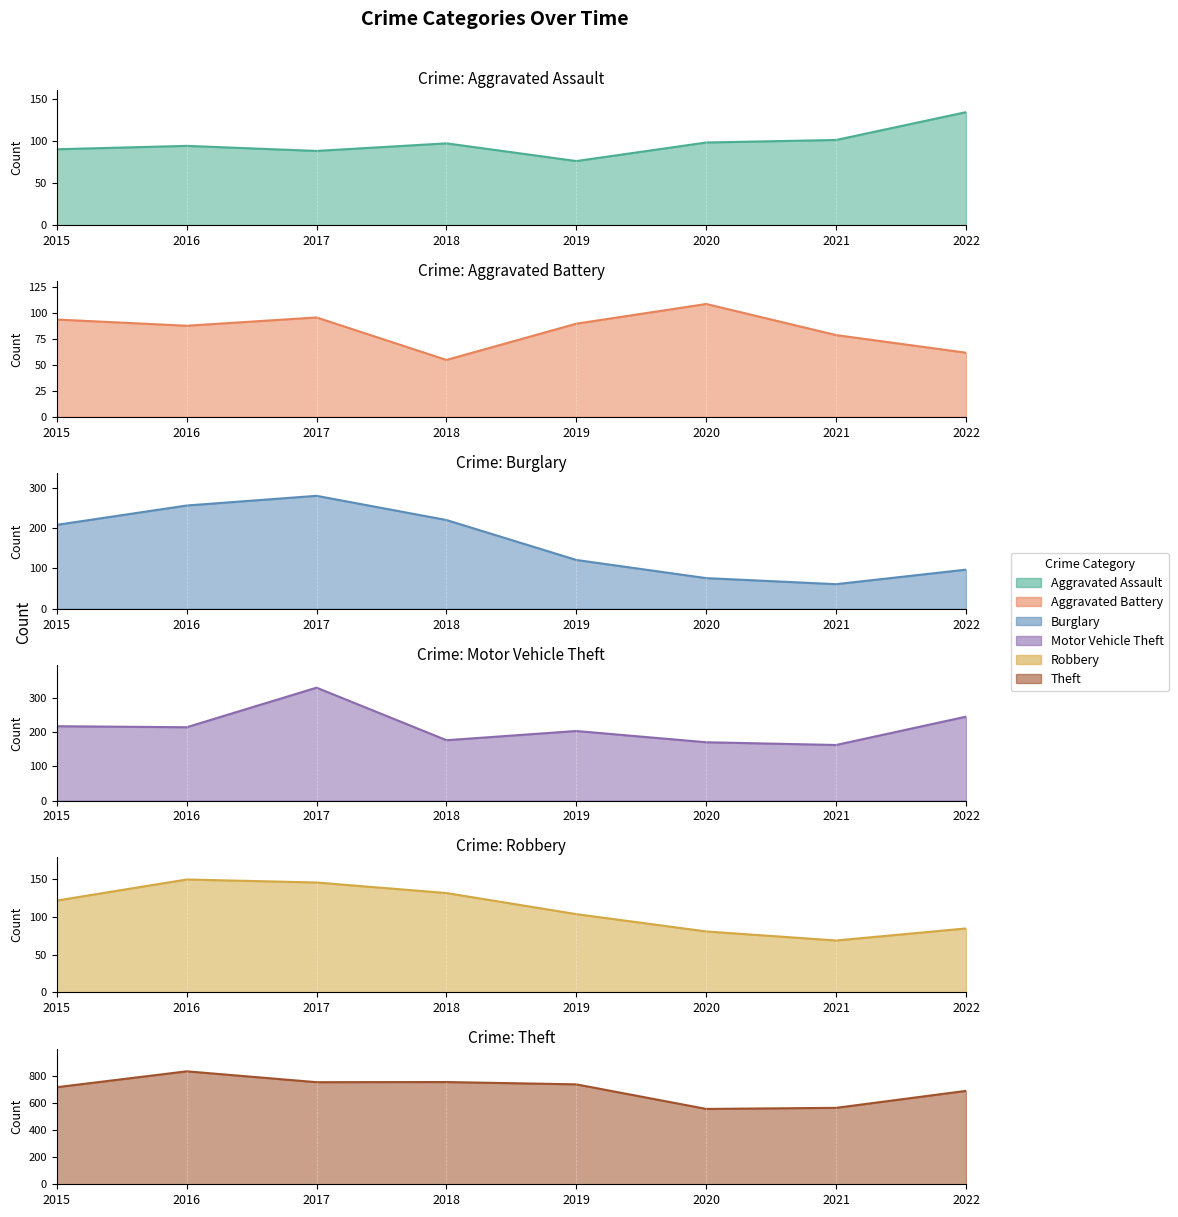

Reading right to left, list all the values displayed in this chart.

Aggravated Assault: 2022=134	2021=101	2020=98	2019=76	2018=97	2017=88	2016=94	2015=90
Aggravated Battery: 2022=62	2021=79	2020=109	2019=90	2018=55	2017=96	2016=88	2015=94
Burglary: 2022=97	2021=61	2020=76	2019=121	2018=220	2017=280	2016=256	2015=208
Motor Vehicle Theft: 2022=246	2021=163	2020=171	2019=204	2018=177	2017=331	2016=215	2015=218
Robbery: 2022=85	2021=69	2020=81	2019=104	2018=132	2017=146	2016=150	2015=122
Theft: 2022=688	2021=563	2020=555	2019=736	2018=753	2017=752	2016=832	2015=715